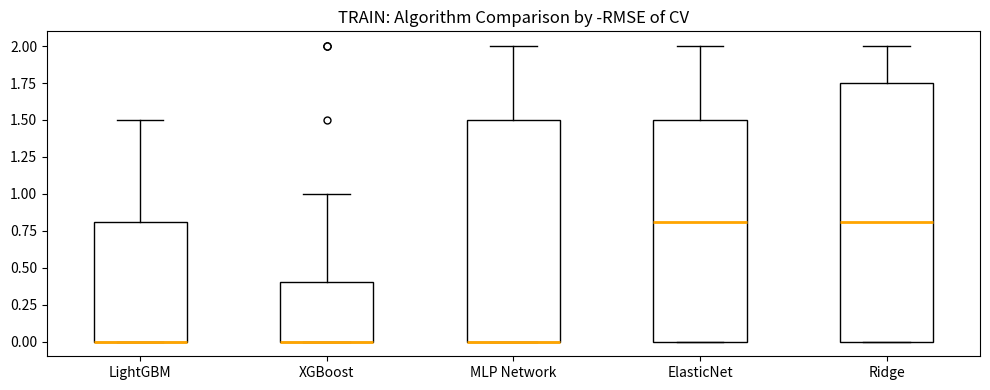

Reading left to right, read every box against the y-axis: the position of its median line, the range the box covers, and the ends of its whiskers. The values are not printed on the chart, so give them approximately, as read against the axis.

LightGBM: median 0.00 (drawn on the box's lower edge), box 0.00 to 0.80, whiskers 0.00 to 1.50
XGBoost: median 0.00 (drawn on the box's lower edge), box 0.00 to 0.40, whiskers 0.00 to 1.00
MLP Network: median 0.00 (drawn on the box's lower edge), box 0.00 to 1.50, whiskers 0.00 to 2.00
ElasticNet: median 0.80, box 0.00 to 1.50, whiskers 0.00 to 2.00
Ridge: median 0.80, box 0.00 to 1.75, whiskers 0.00 to 2.00